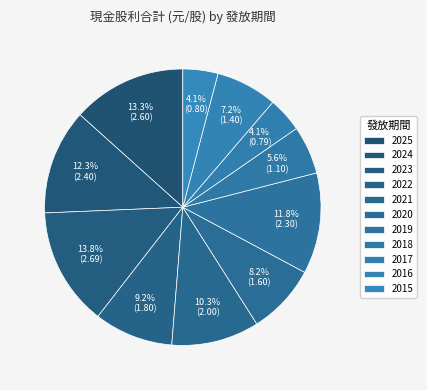

What is the change in value from 2024 to 2015?

-1.6